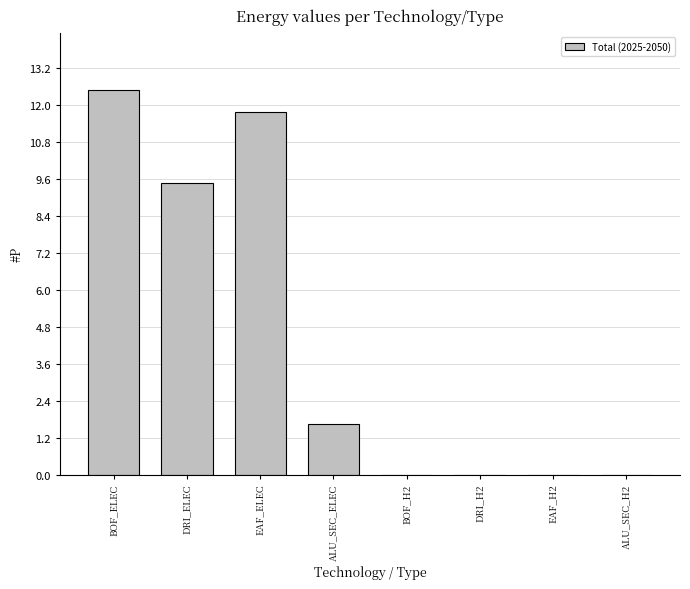

What is the maximum value shown in the chart?

12.5